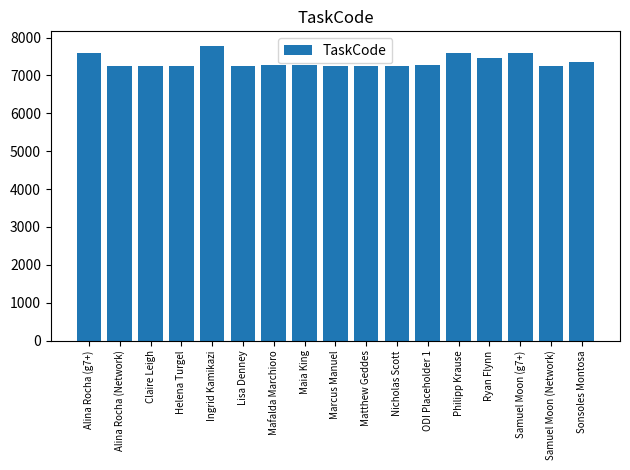

Are the bars grouped side by side (vs. stacked)?

No